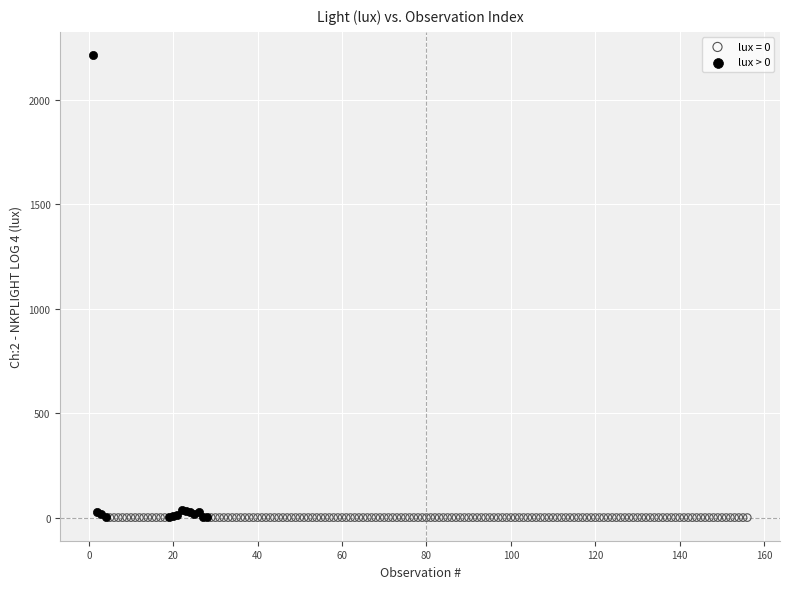

Which series reaches the maximum Y coordinate?

lux > 0